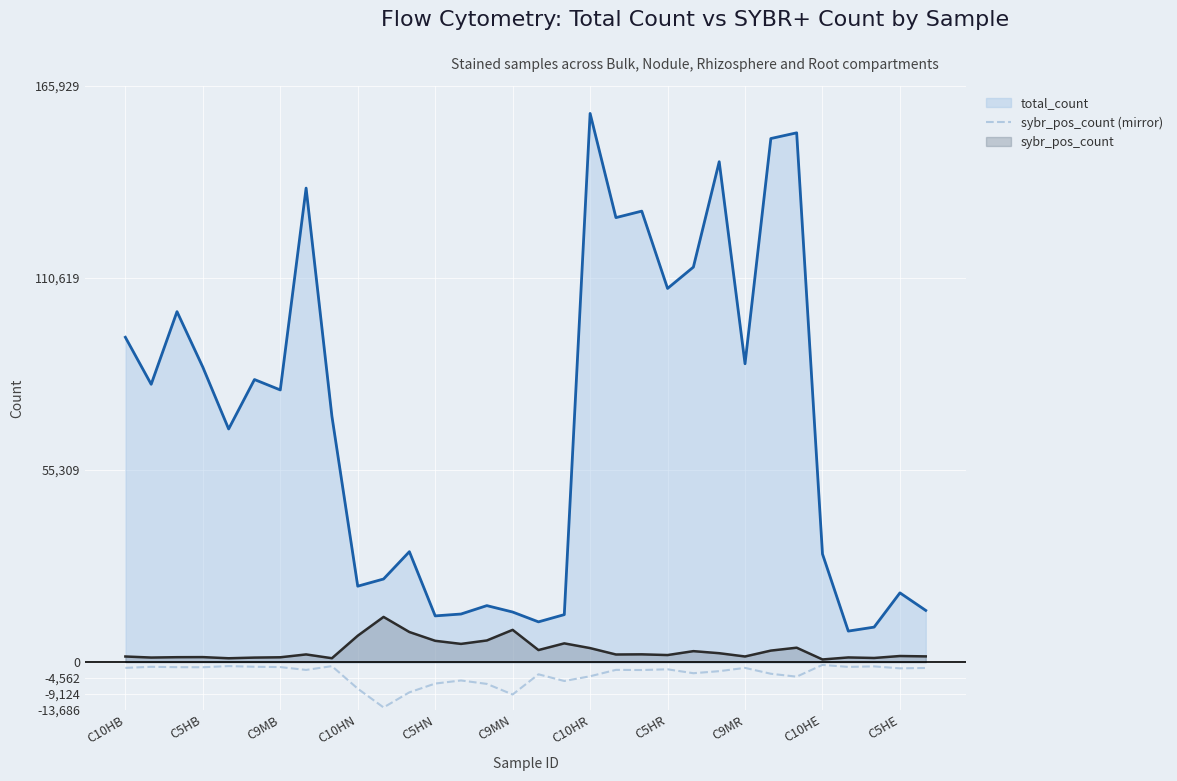

What is the average value of the total_count series?

69077